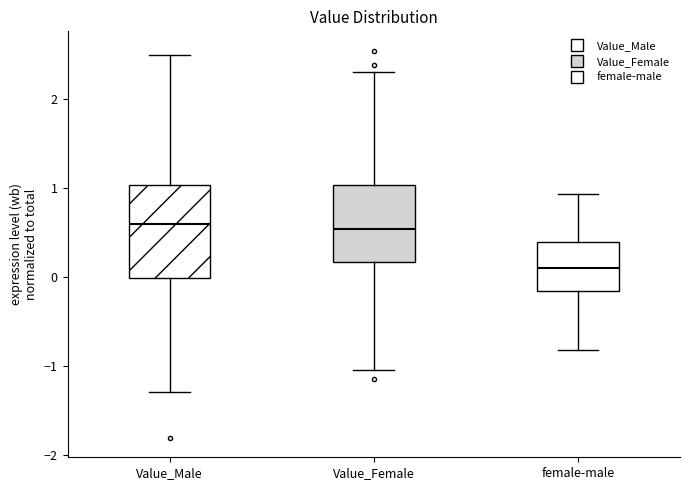

Which box's median line is the lowest?

female-male